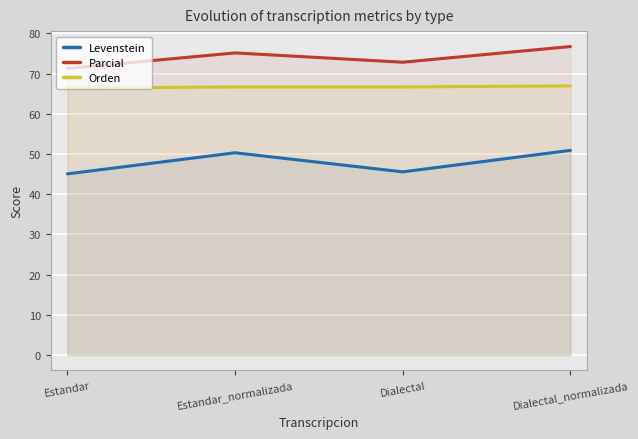

What is the average value of the Levenstein series?

47.9